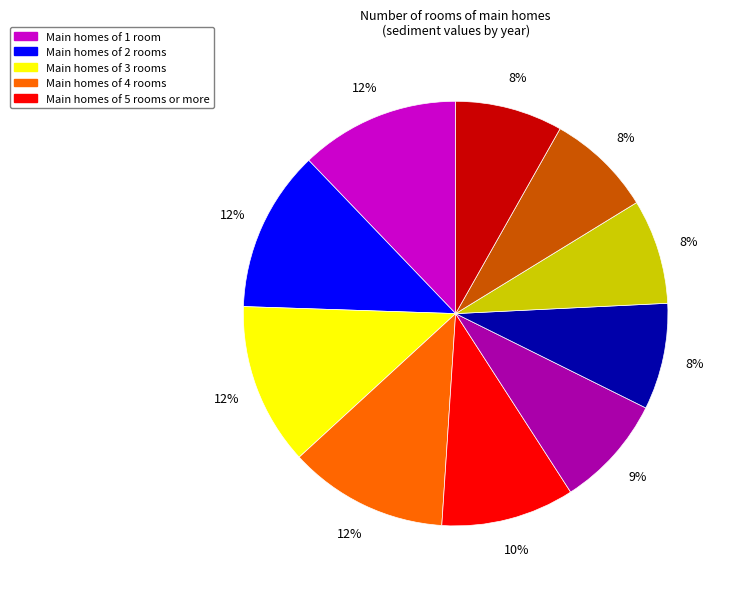

Is there a majority slice in this chart?

No